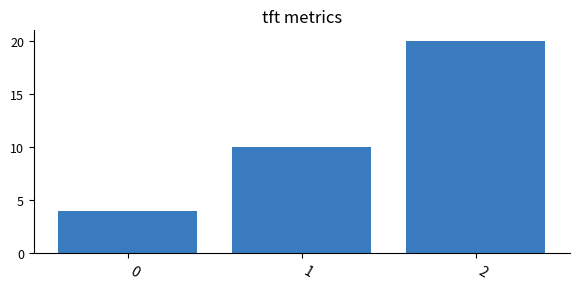

How many data points does each series have?

3